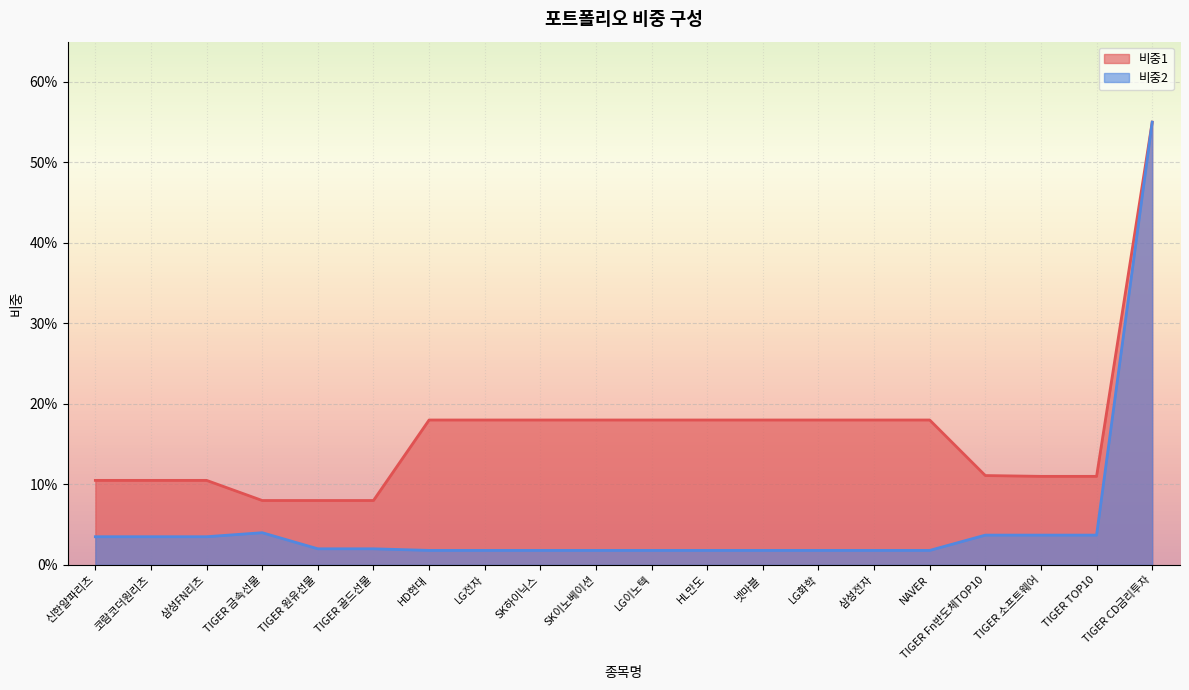

True or false: 비중2 and 비중1 cross at least once.

False